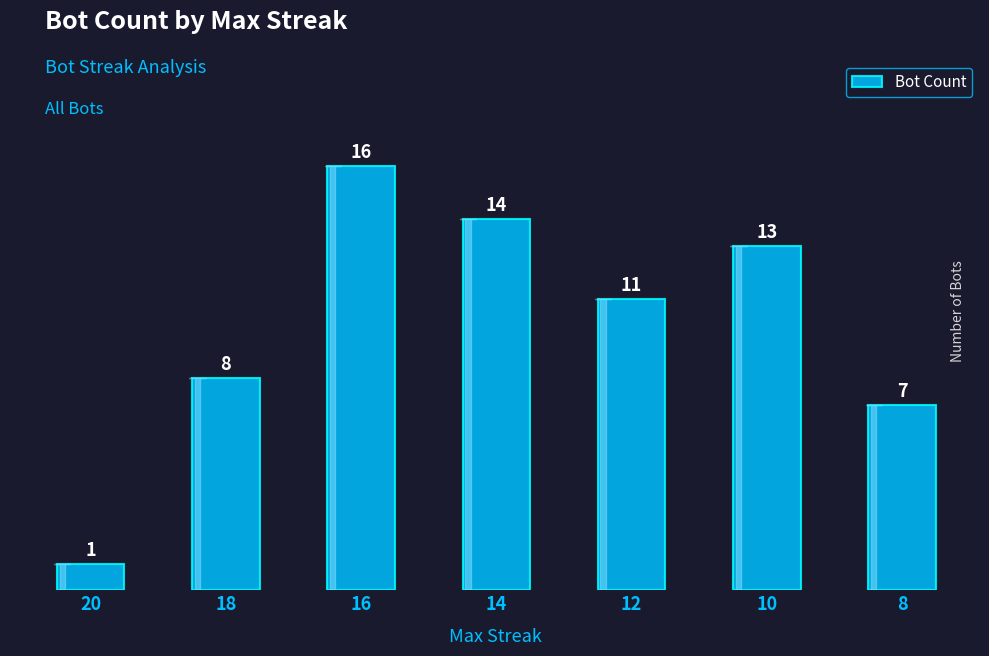

What is the maximum value shown in the chart?

16